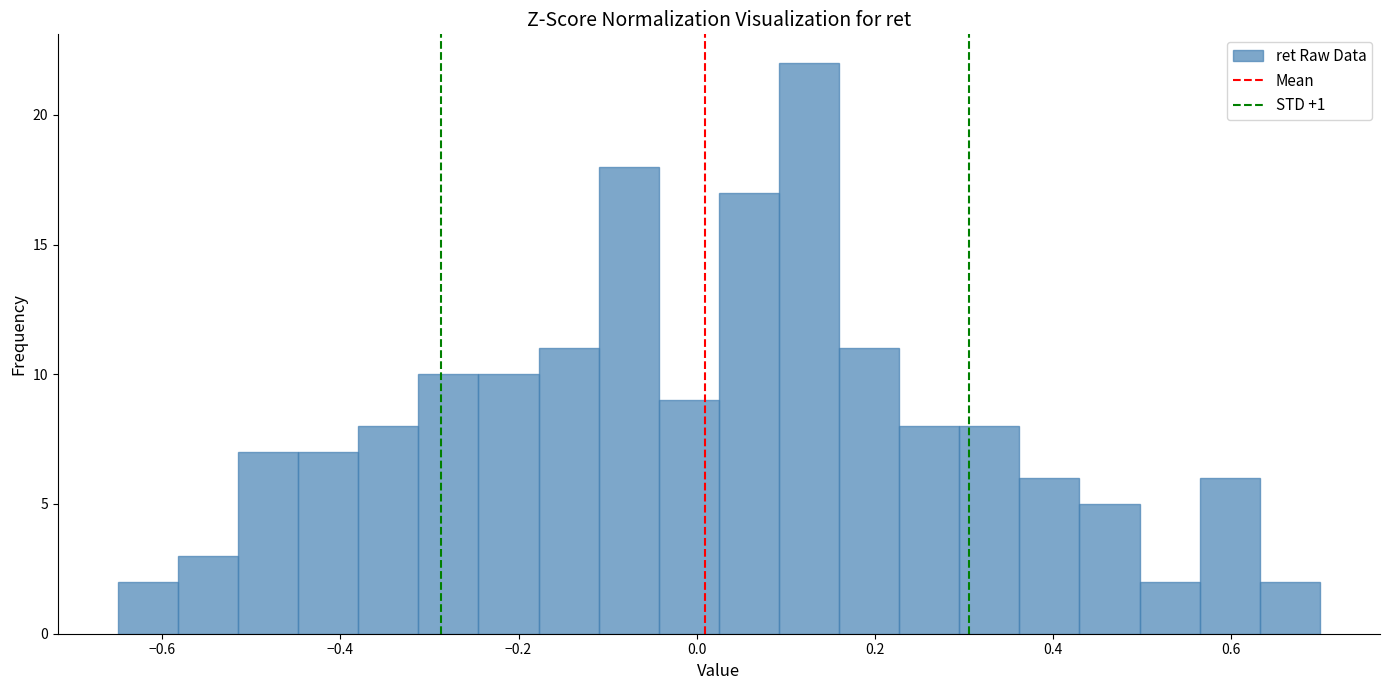

Read against the x-axis, roughly where is the centre of the tallest bar?

0.12